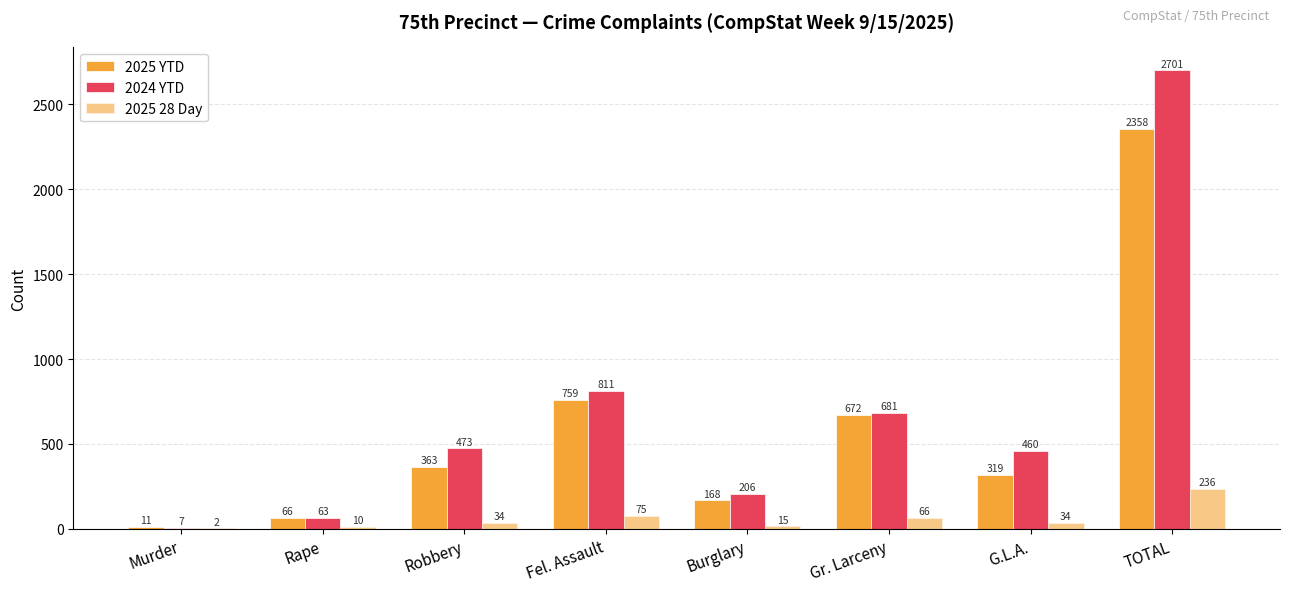

Does the chart contain stacked bars?

No